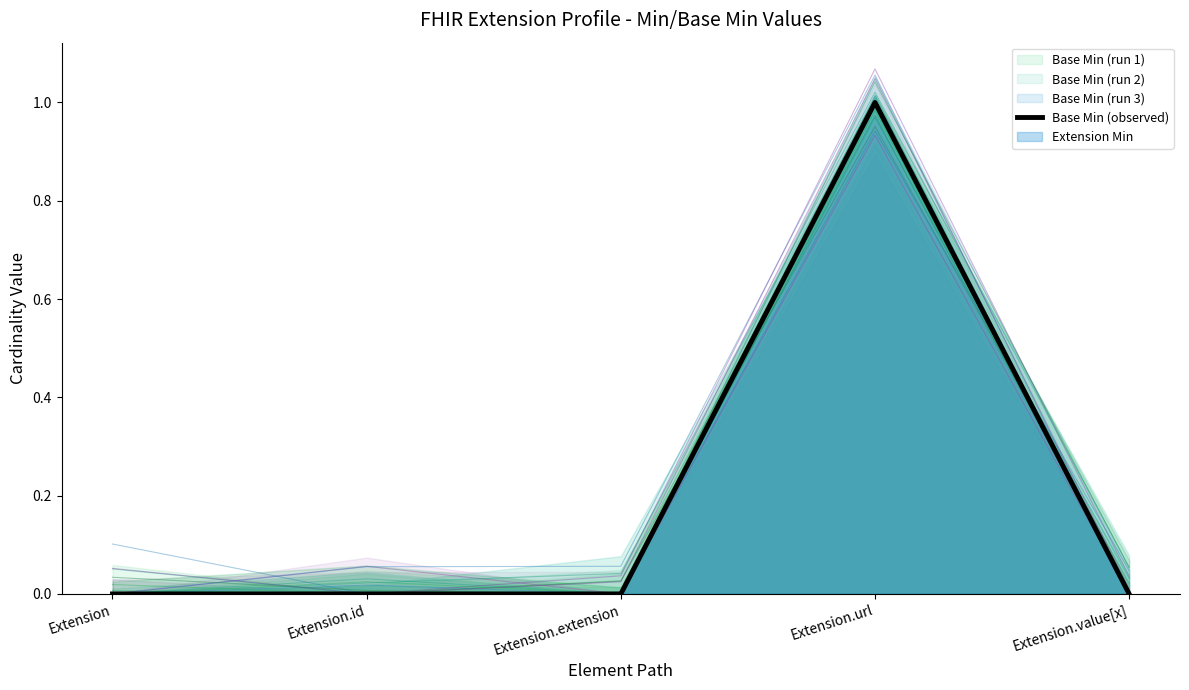

How many data points does each series have?

5